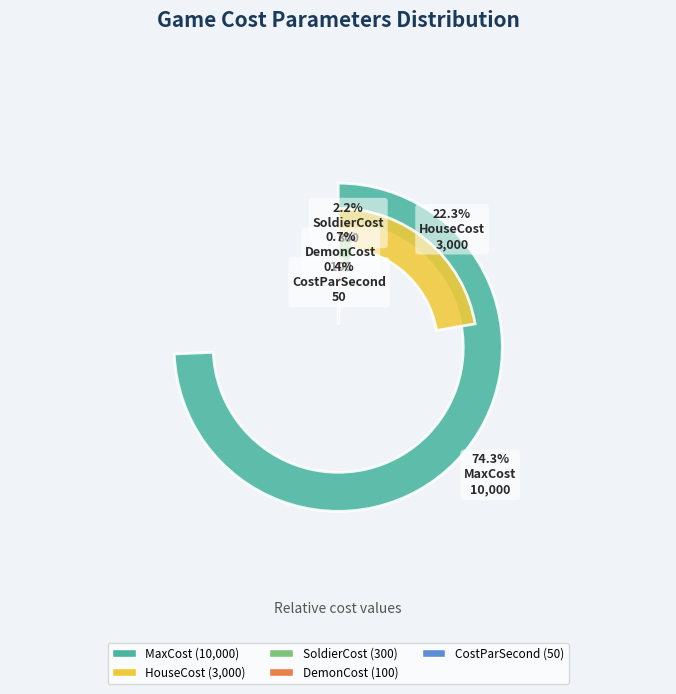

Between CostParSecond and SoldierCost, which is larger?

SoldierCost